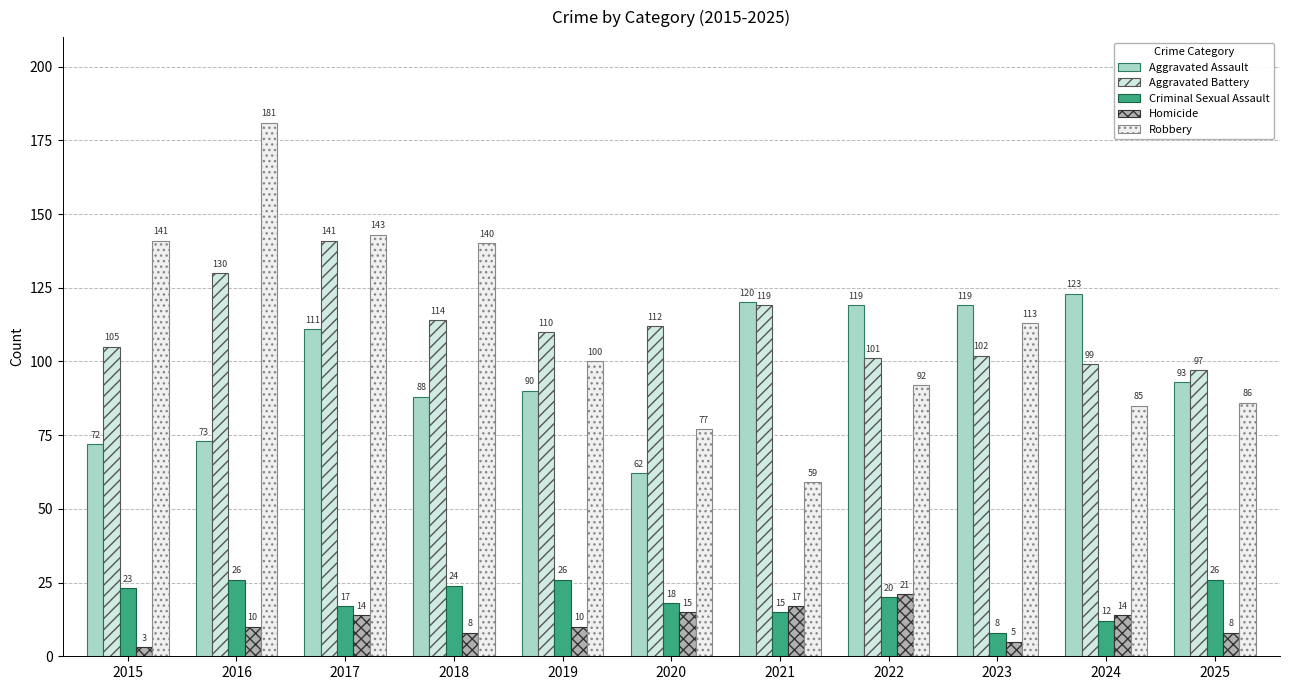

At how many categories does at least one series exceed 164?

1